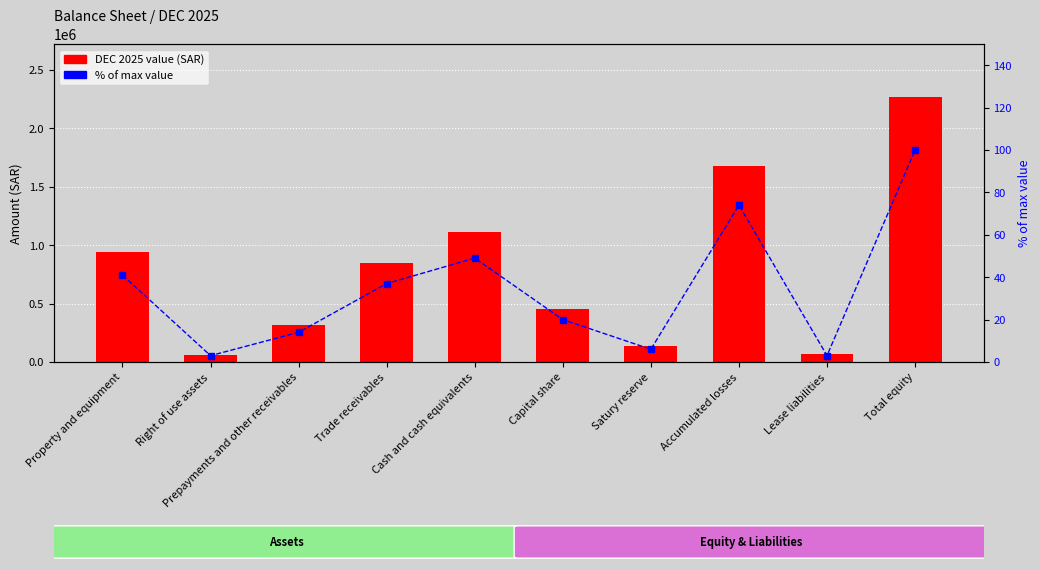

Which series has the widest spread of values?

DEC 2025 (SAR)